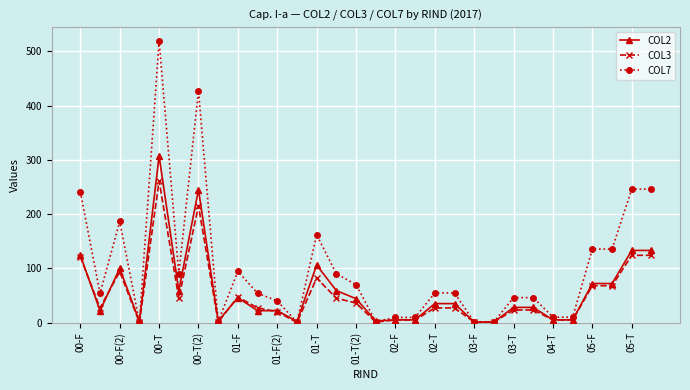

Which series ends up on top after the final intersection of COL2 and COL7?

COL7